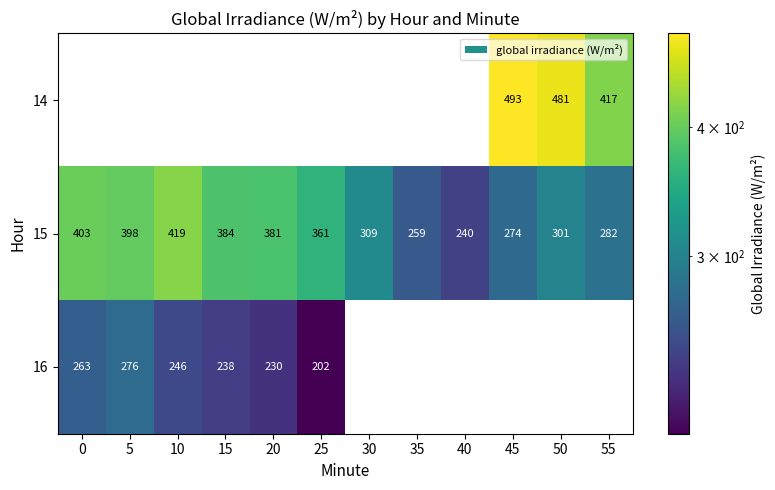

How many distinct data groups are displayed?

3